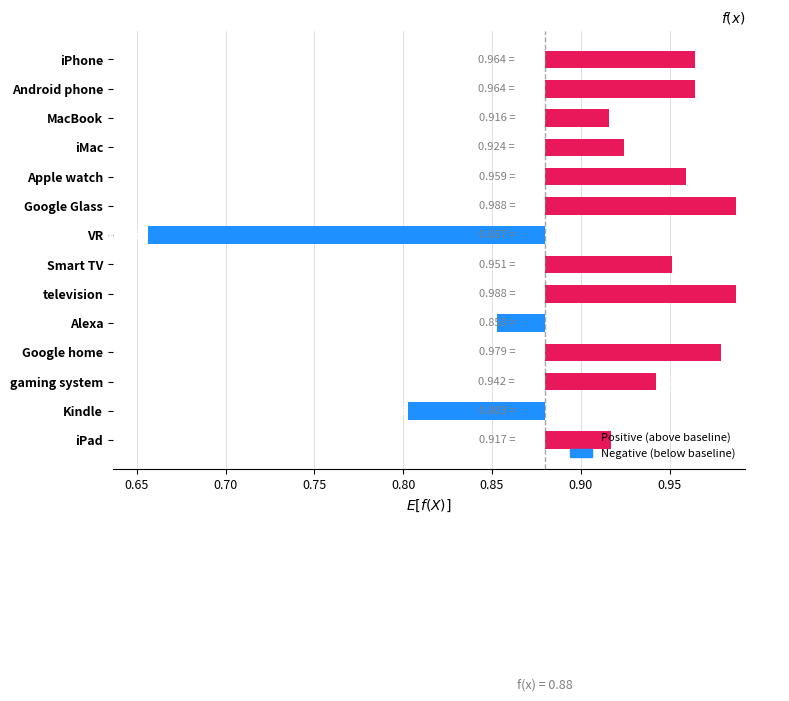

True or false: the data shows 0.1 at MacBook.

False